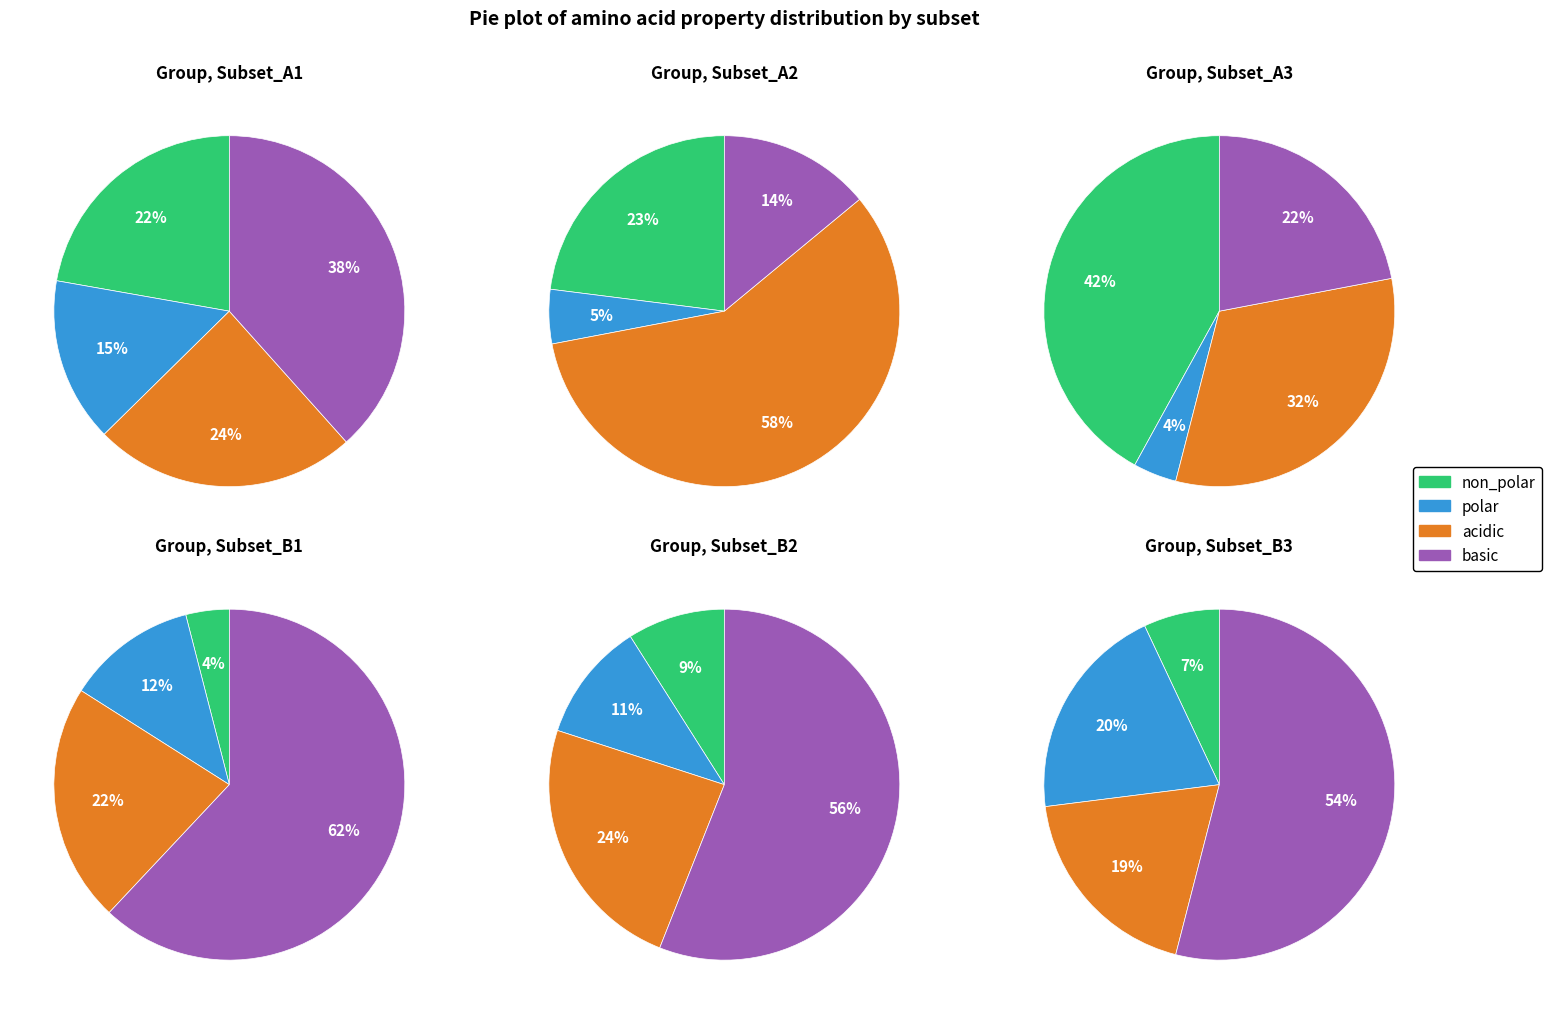

To the nearest percent, what is the combined percentage of 0 and 1?

33%